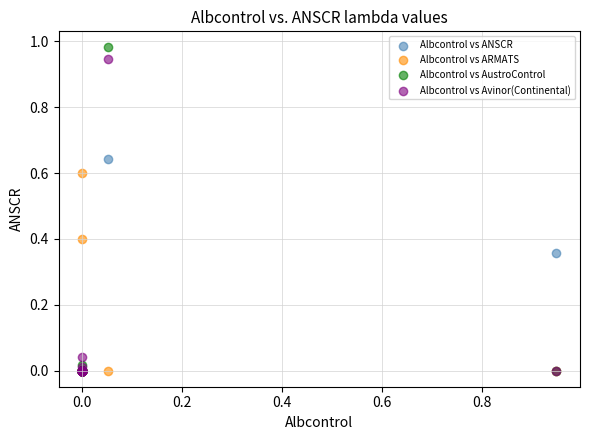

Which series has the widest spread of Y values?

Albcontrol vs AustroControl